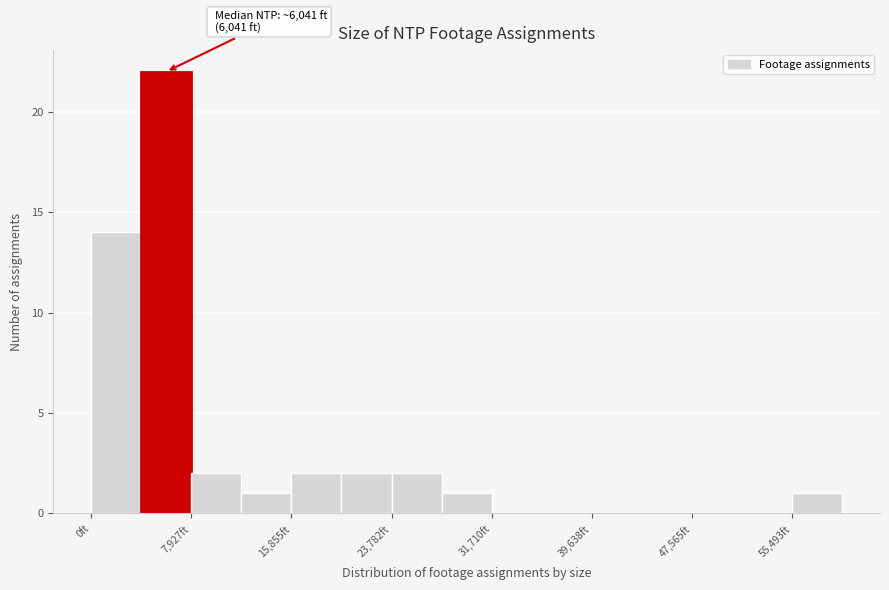

Read against the x-axis, roughly where is the centre of the tallest bar?

6000